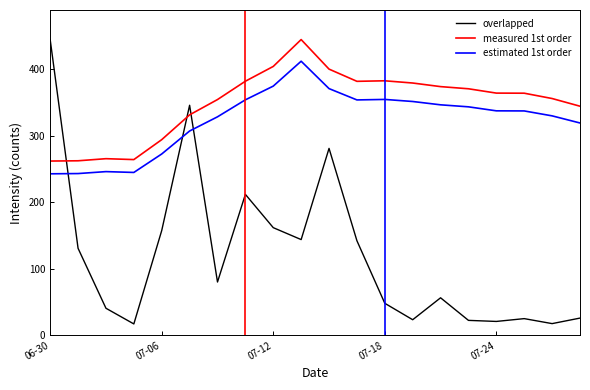

How many intersections are there between estimated 1st order and overlapped?

3